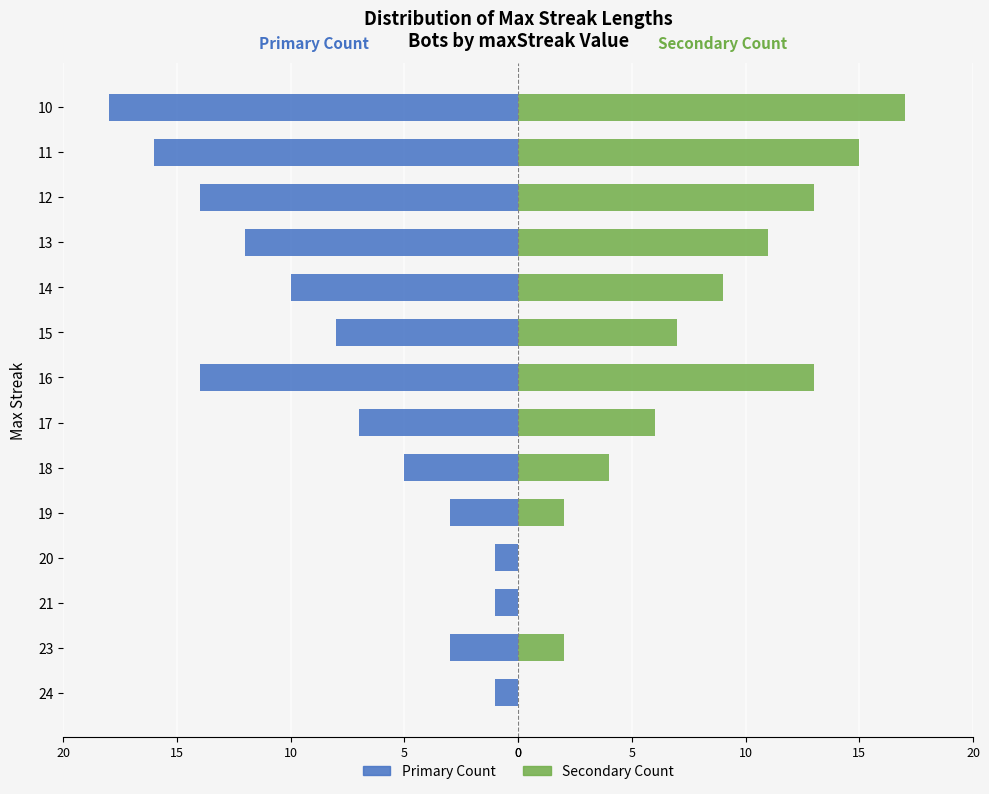

How many values in the Streak Count (Secondary) series exceed 7?

6